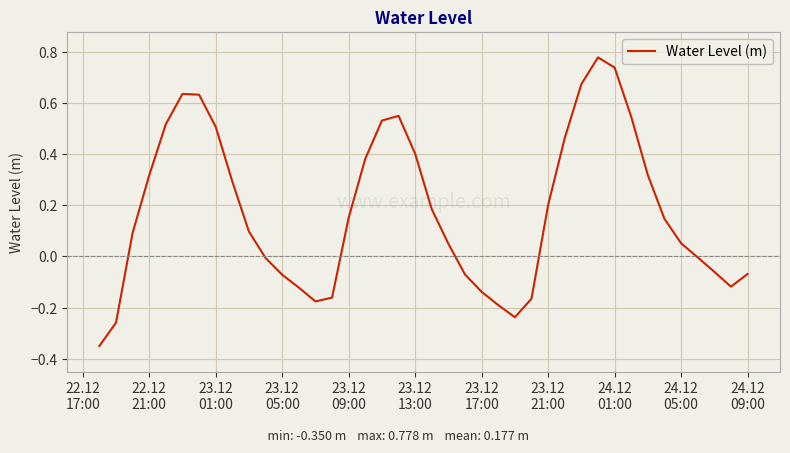

What is the difference between the maximum and minimum values?

1.1